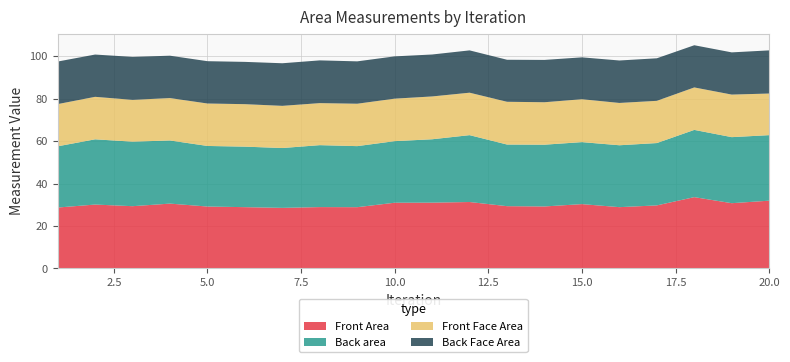

Reading left to right, list all the values displayed in this chart.

Front Area: 28.7	30.1	29.3	30.5	29.2	28.9	28.5	28.9	28.9	31.0	31.0	31.3	29.3	29.2	30.3	28.9	29.7	33.6	30.7	31.9
Back area: 28.8	30.7	30.4	29.7	28.5	28.5	28.2	29.2	28.7	29.0	29.8	31.5	29.0	29.1	29.2	29.1	29.3	31.7	31.1	30.8
Front Face Area: 19.9	20.0	19.7	20.0	20.0	20.0	19.9	19.8	20.0	20.0	20.2	20.0	20.1	20.0	20.2	19.9	19.9	20.0	20.0	19.6
Back Face Area: 20.0	19.9	20.2	19.9	19.9	19.9	20.1	20.1	19.9	19.9	19.7	19.9	19.8	19.9	19.7	20.0	20.0	19.9	19.9	20.3